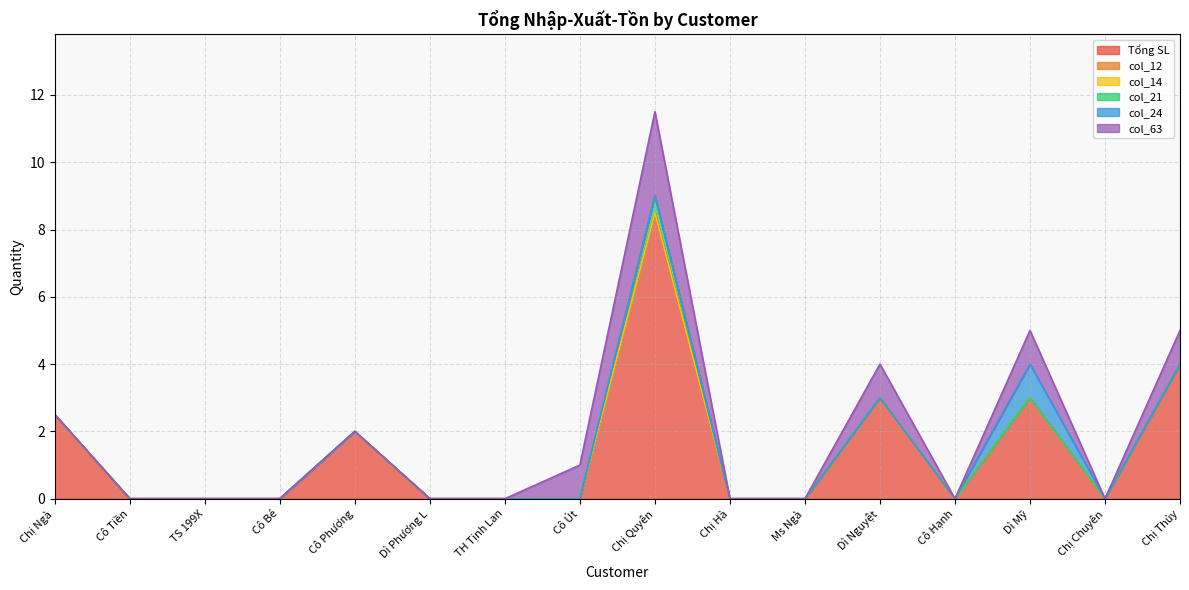

At which category is the sum across all series the highest?

Chị Quyên